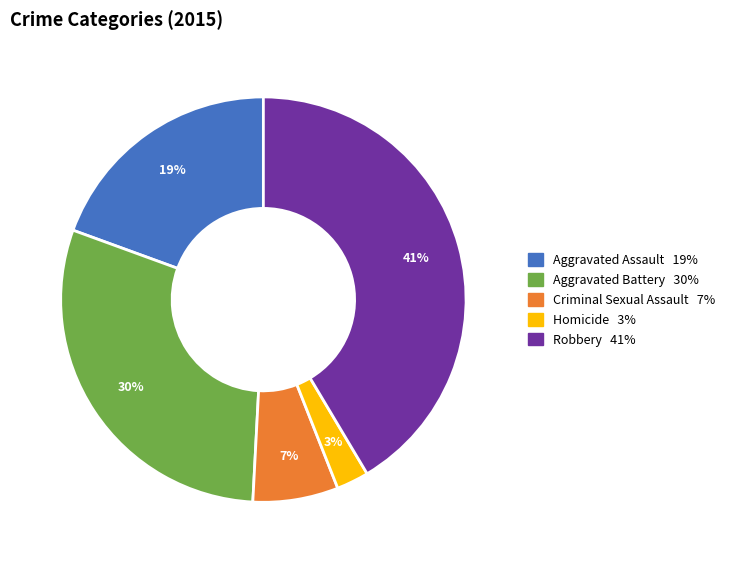

Do Robbery and Criminal Sexual Assault together represent more than half of the pie?

No